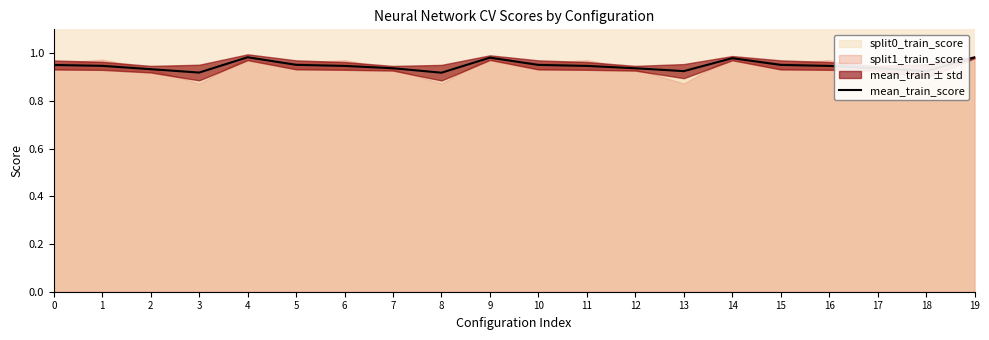

What is the average value?

0.9